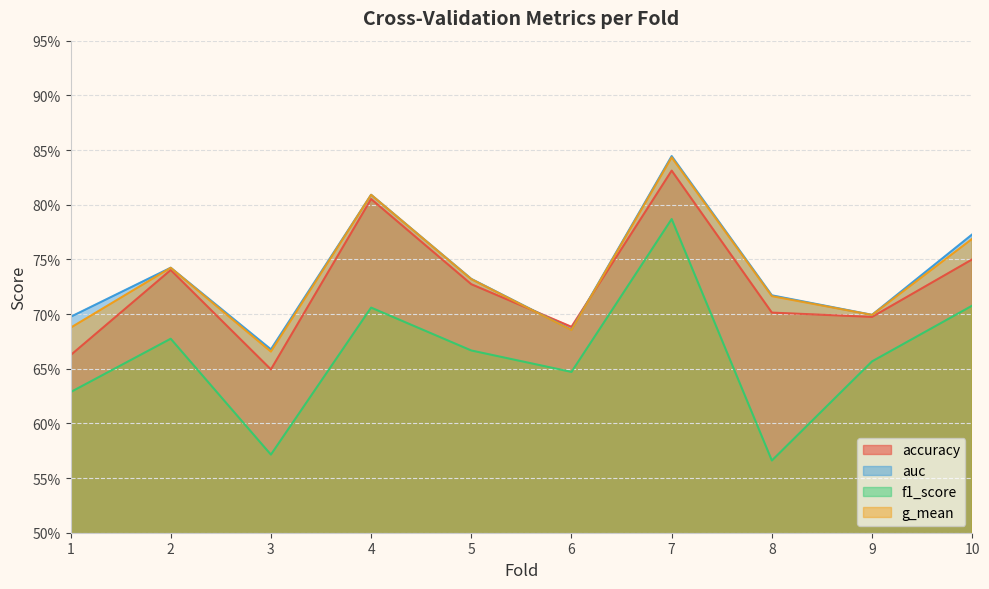

Does the chart have visible grid lines?

Yes